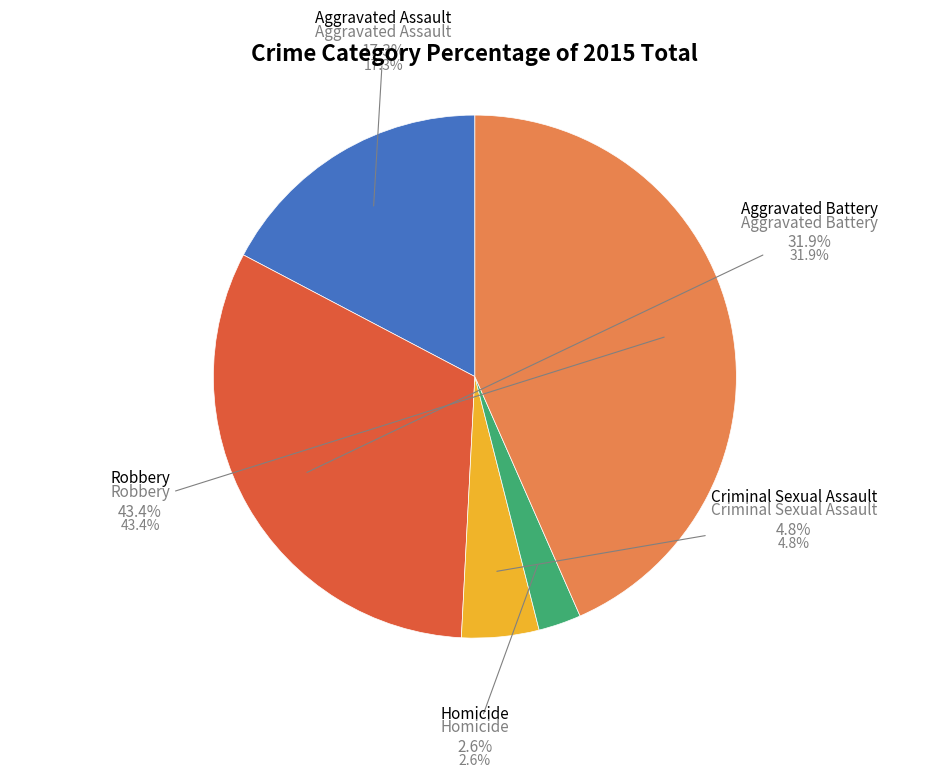

To the nearest percent, what percentage of the pie is Aggravated Assault?

17%